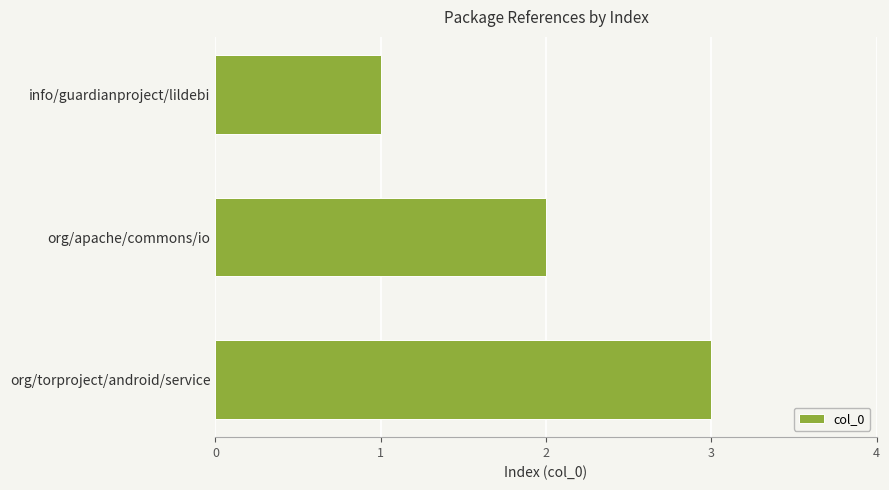

List the labels in order of value, smallest first.

info/guardianproject/lildebi, org/apache/commons/io, org/torproject/android/service